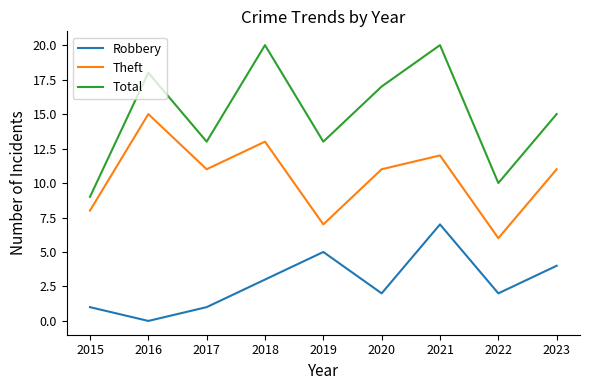

List the series in order of their peak value, lowest first.

Robbery, Theft, Total